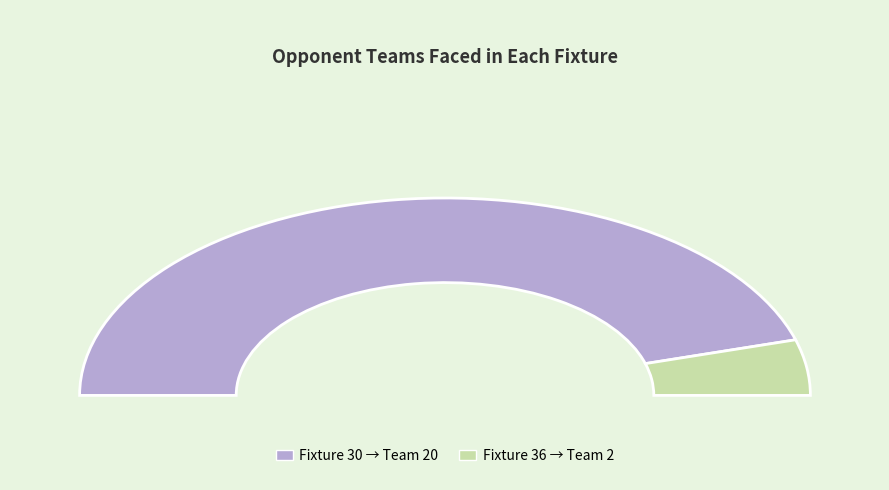

Is it true that 30 is 99% of the pie?

False